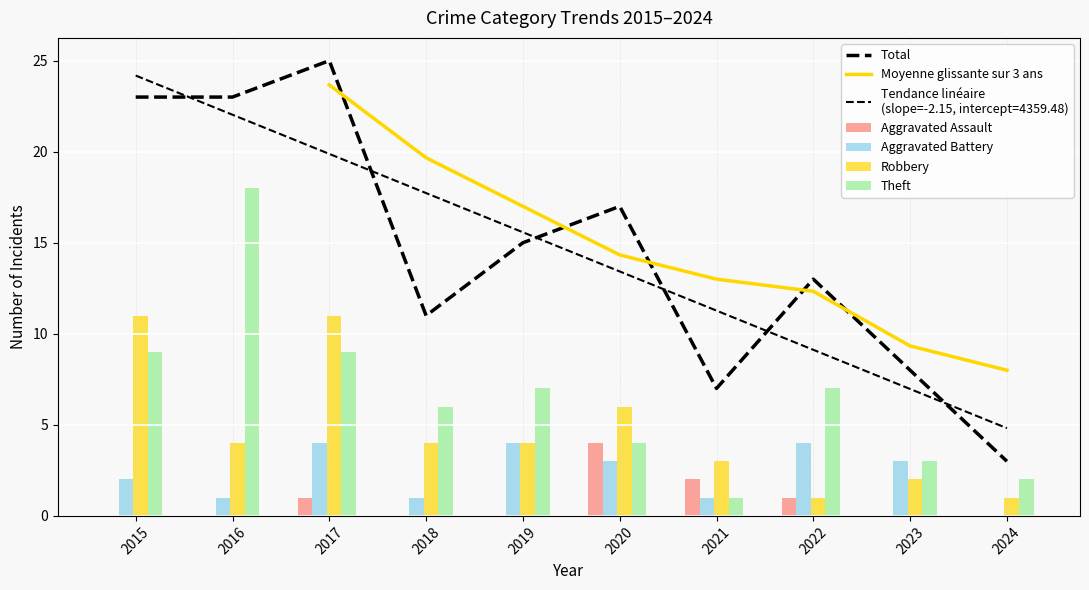

Reading left to right, extract all data points from this chart.

Aggravated Assault: 2015=0	2016=0	2017=1	2018=0	2019=0	2020=4	2021=2	2022=1	2023=0	2024=0
Aggravated Battery: 2015=2	2016=1	2017=4	2018=1	2019=4	2020=3	2021=1	2022=4	2023=3	2024=0
Robbery: 2015=11	2016=4	2017=11	2018=4	2019=4	2020=6	2021=3	2022=1	2023=2	2024=1
Theft: 2015=9	2016=18	2017=9	2018=6	2019=7	2020=4	2021=1	2022=7	2023=3	2024=2
Total: 2015=23	2016=23	2017=25	2018=11	2019=15	2020=17	2021=7	2022=13	2023=8	2024=3